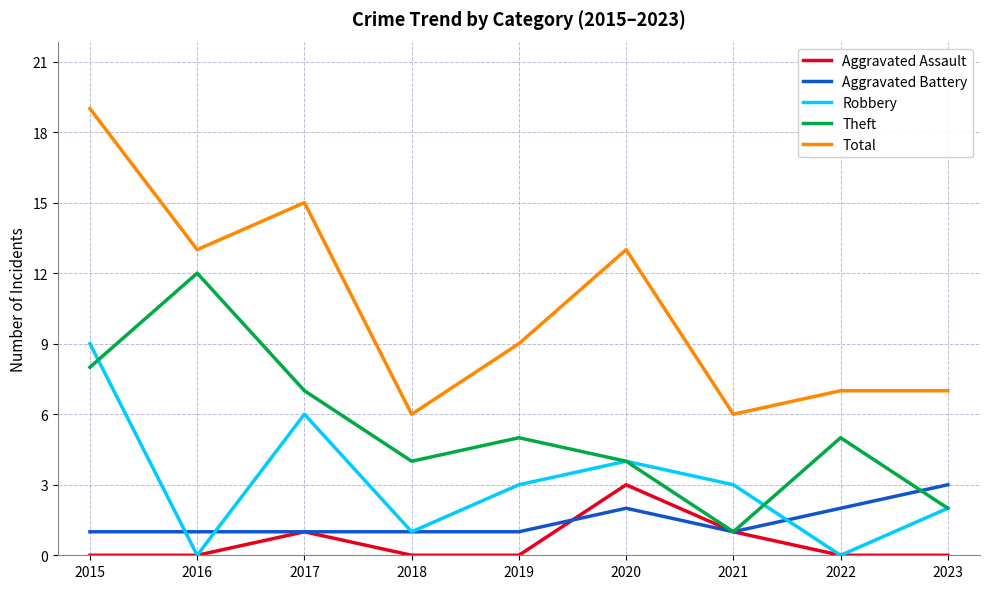

Reading right to left, extract all data points from this chart.

Aggravated Assault: 0	0	1	3	0	0	1	0	0
Aggravated Battery: 3	2	1	2	1	1	1	1	1
Robbery: 2	0	3	4	3	1	6	0	9
Theft: 2	5	1	4	5	4	7	12	8
Total: 7	7	6	13	9	6	15	13	19